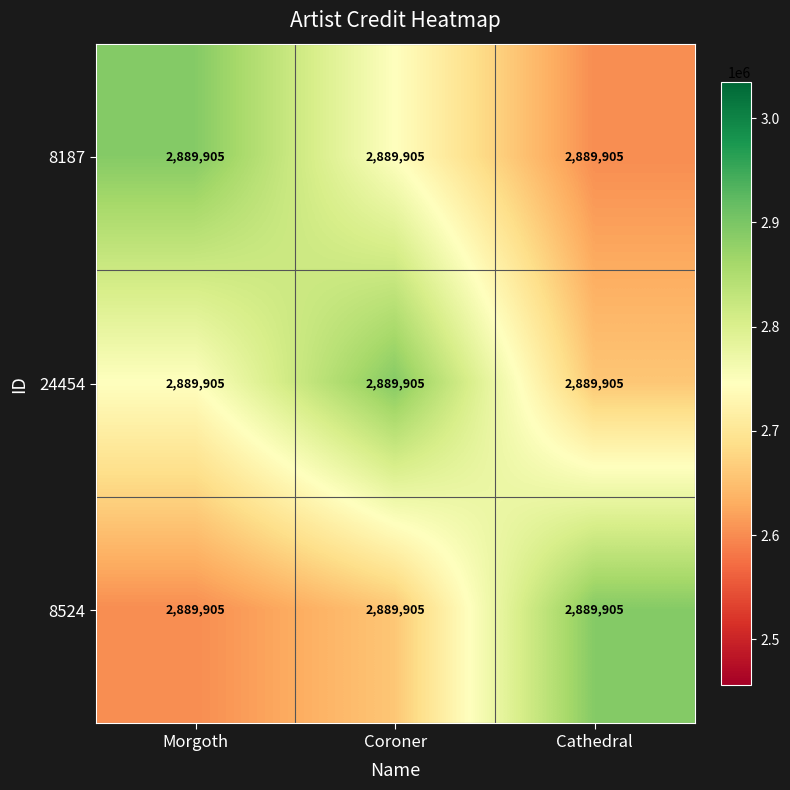

At which category is the sum across all series the highest?

Coroner